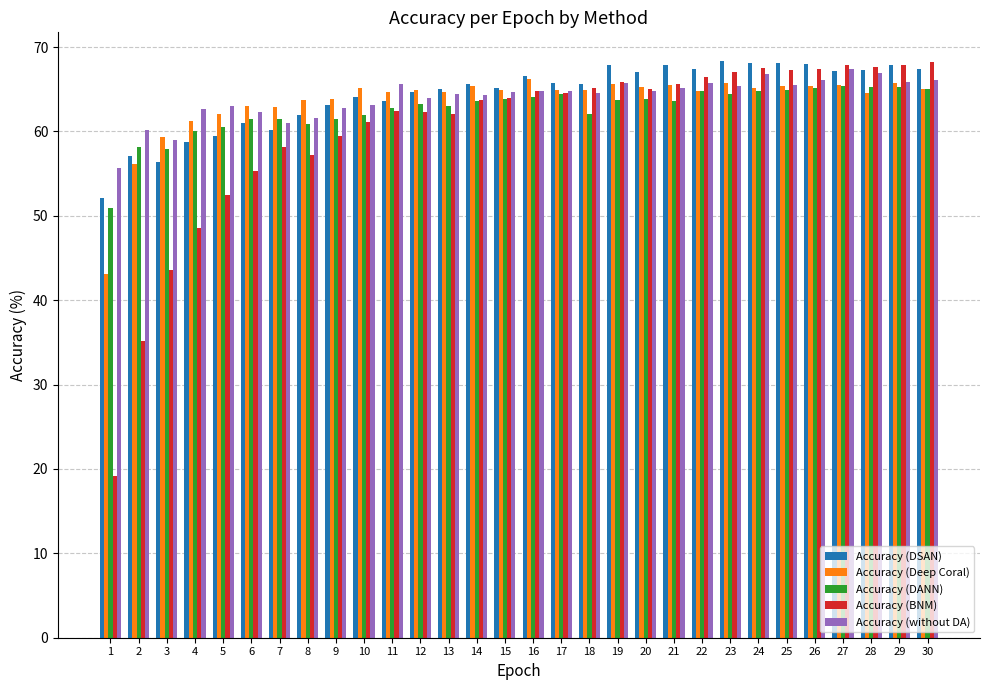

Which label corresponds to the smallest value in the chart?

1